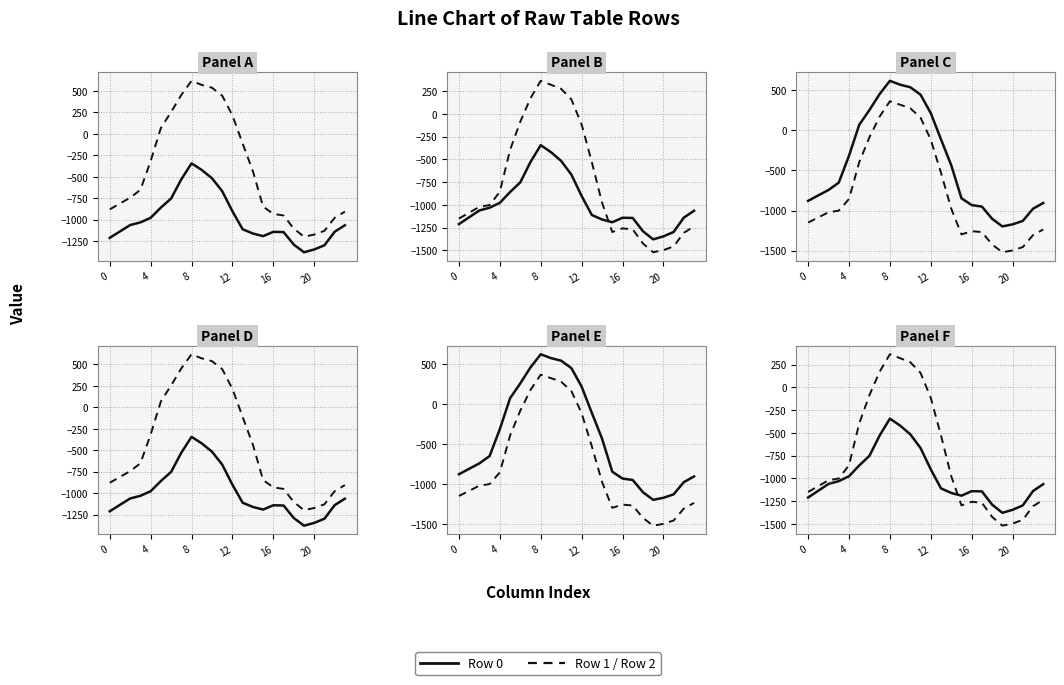

Rank the series at 18 from lowest to highest value.

Row 2, Row 0, Row 1